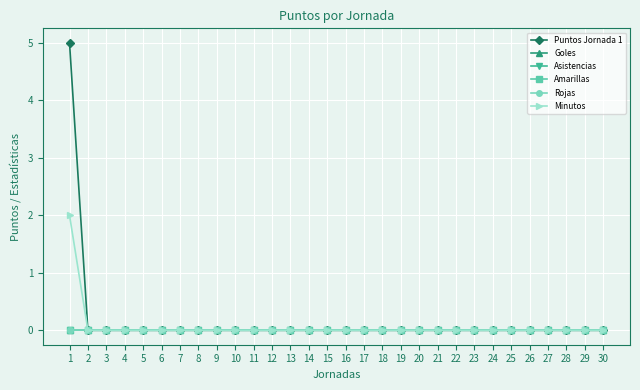

Which series changed the most between 2 and 14?

Puntos Jornada 1